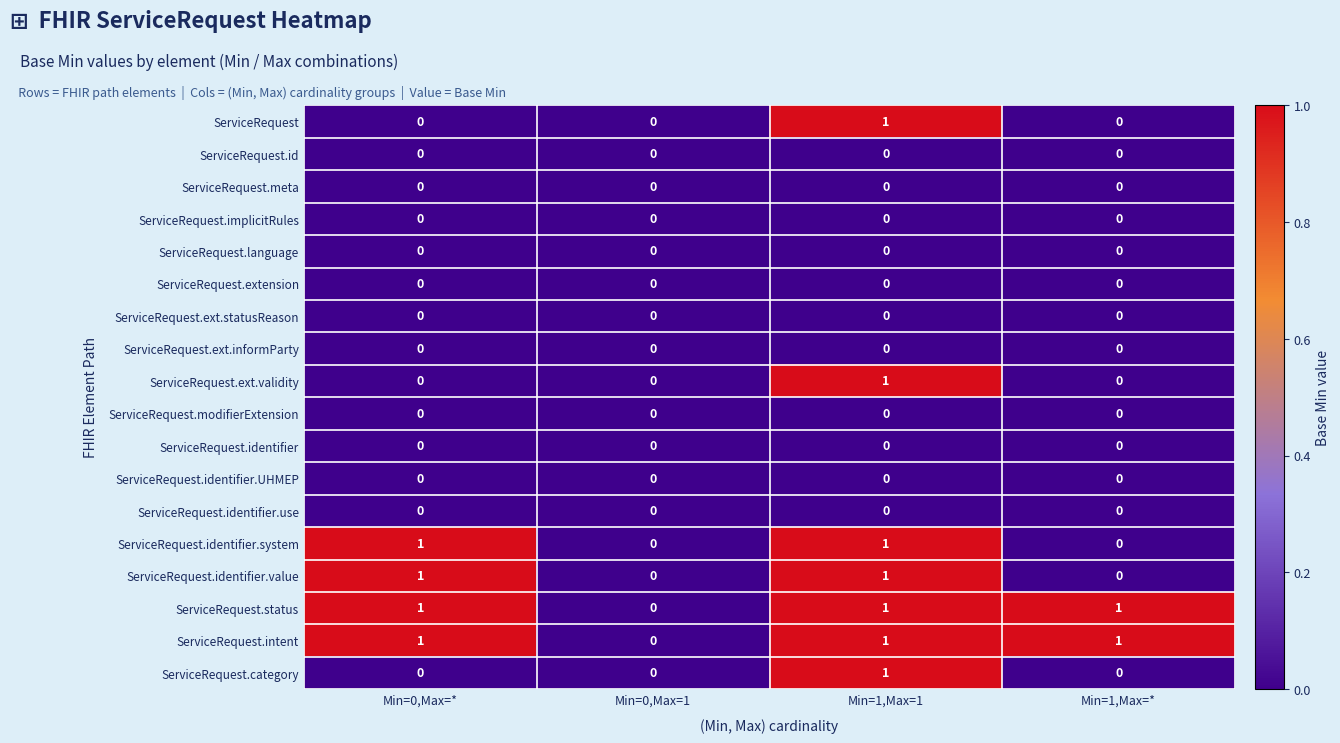

What is the difference between the highest and lowest values at Min=1,Max=*?

1